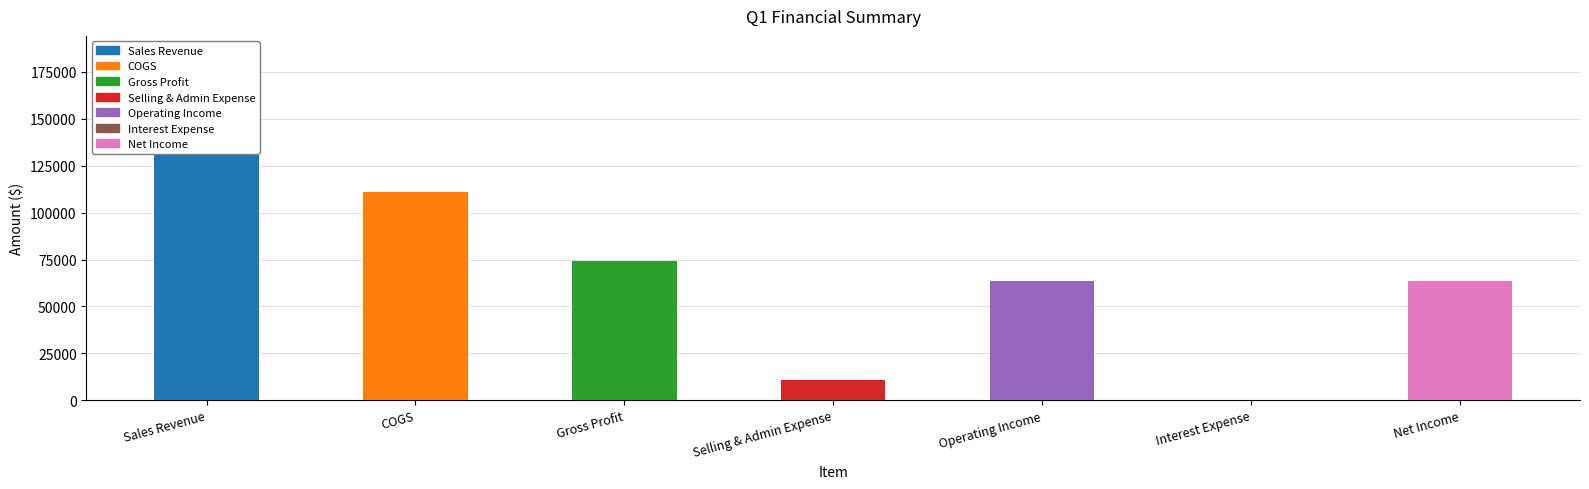

What is the change in value from Selling & Admin Expense to Net Income?

+53000